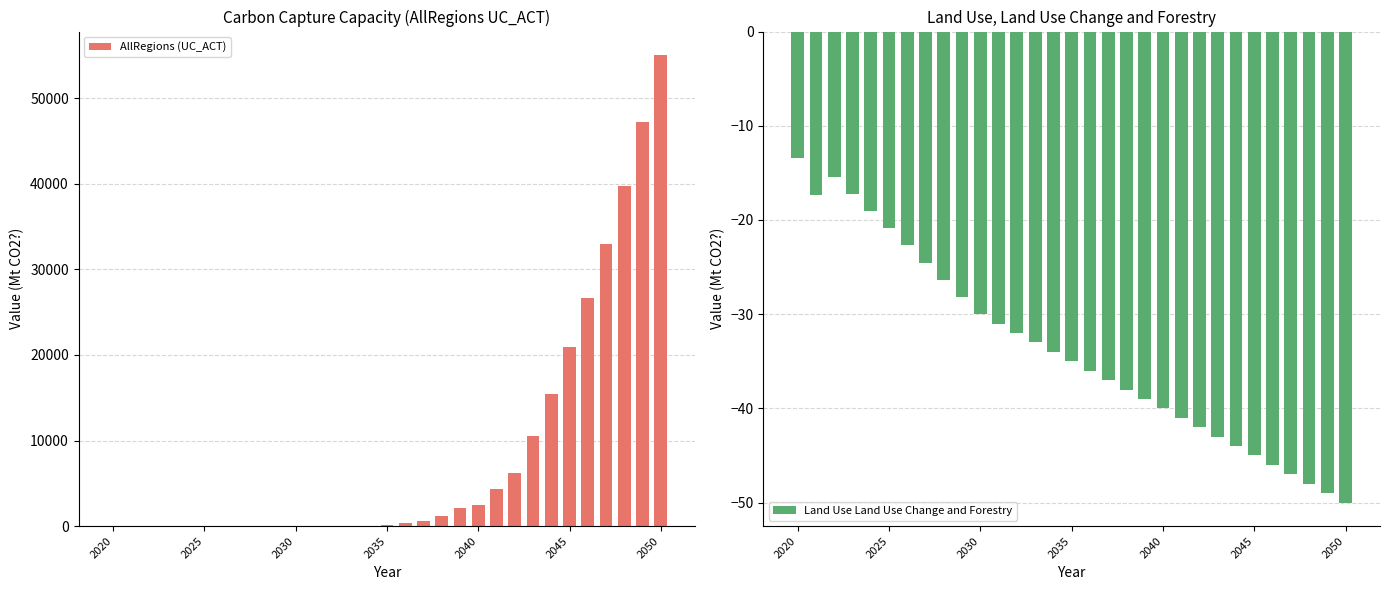

The AllRegions (UC_ACT) series shows 64971.9 at 29. True or false?

False